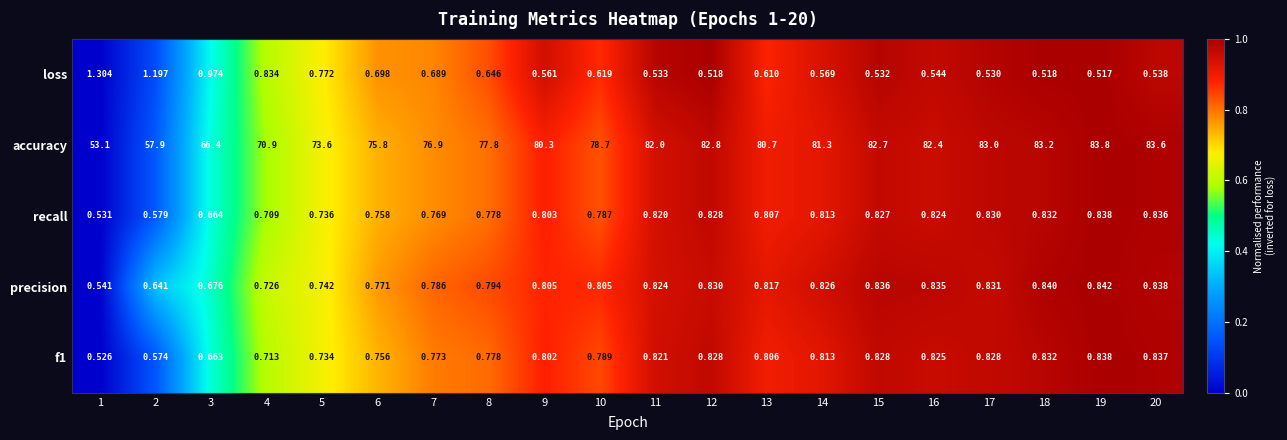

Which series changed the most between 8 and 13?

accuracy